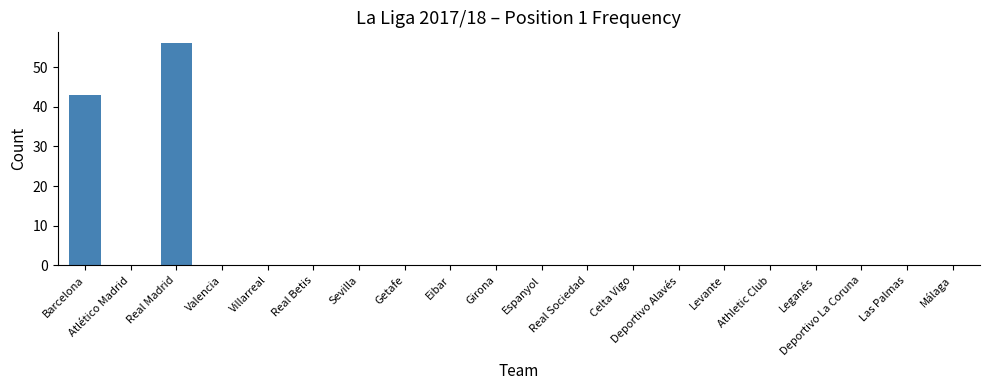

What is the greatest value displayed?

56